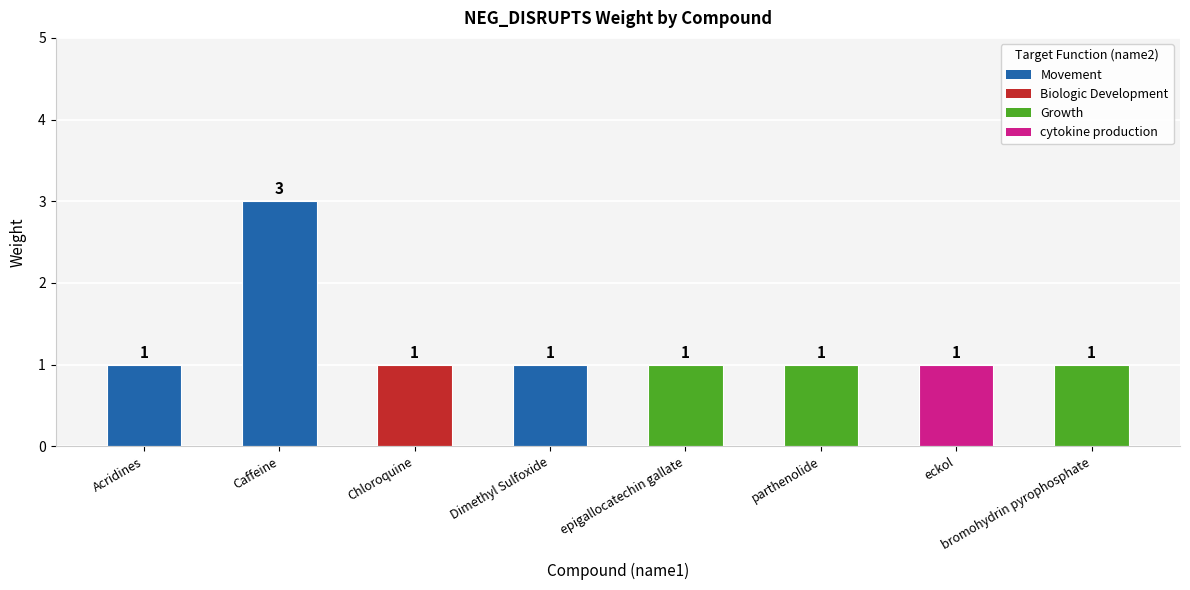

Are the bars horizontal?

No